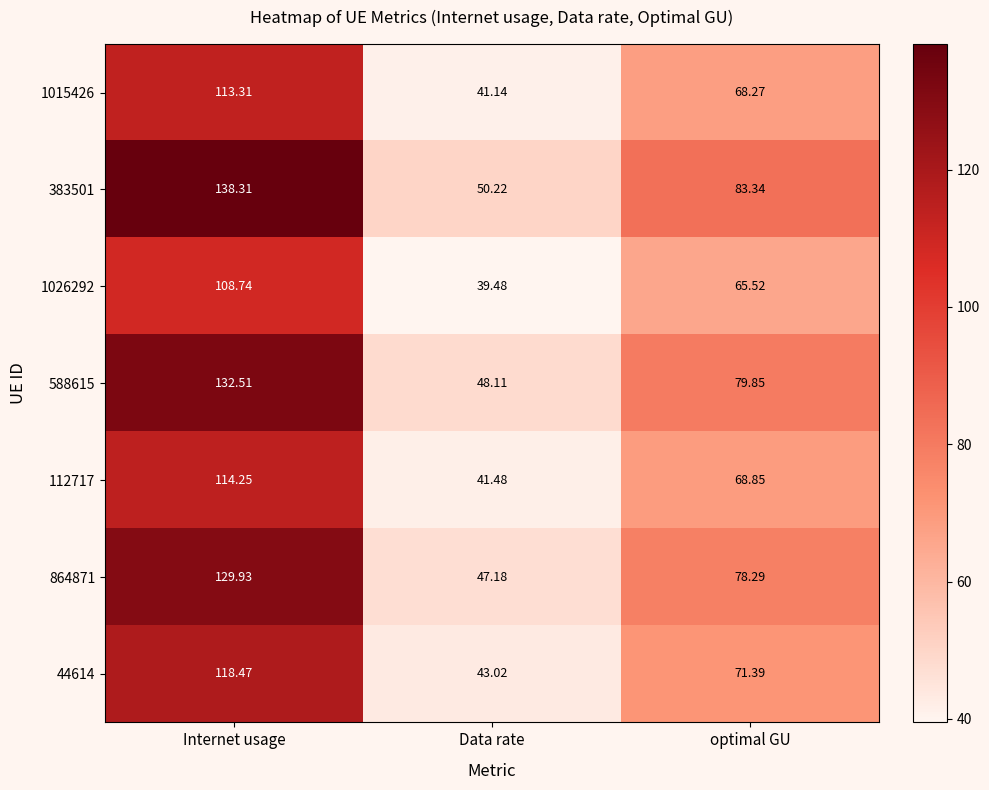

At which category is the sum across all series the highest?

Internet usage